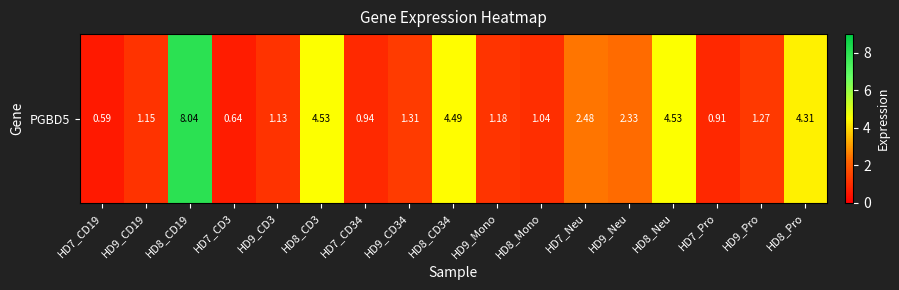

List the labels in order of value, smallest first.

HD7_CD19, HD7_CD3, HD7_Pro, HD7_CD34, HD8_Mono, HD9_CD3, HD9_CD19, HD9_Mono, HD9_Pro, HD9_CD34, HD9_Neu, HD7_Neu, HD8_Pro, HD8_CD34, HD8_CD3, HD8_Neu, HD8_CD19